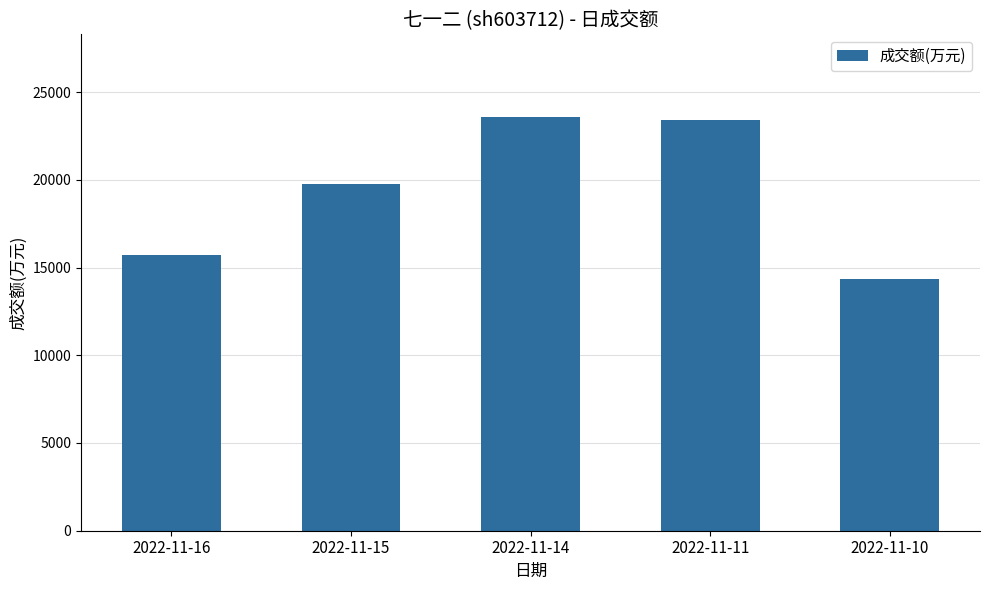

What is the change in value from 2022-11-14 to 2022-11-10?

-9221